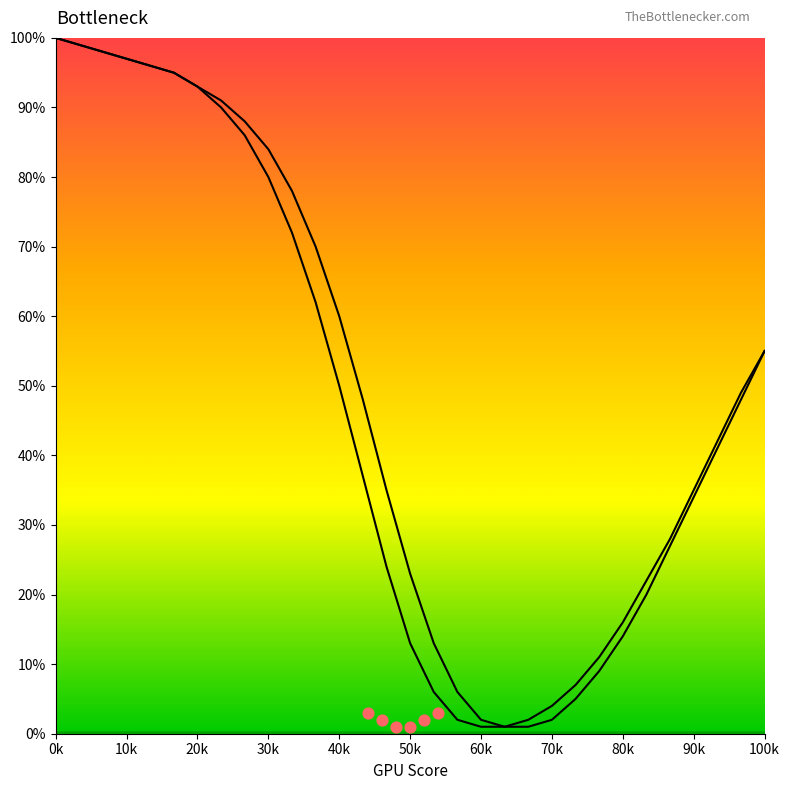

At how many categories does at least one series exceed 79?

10